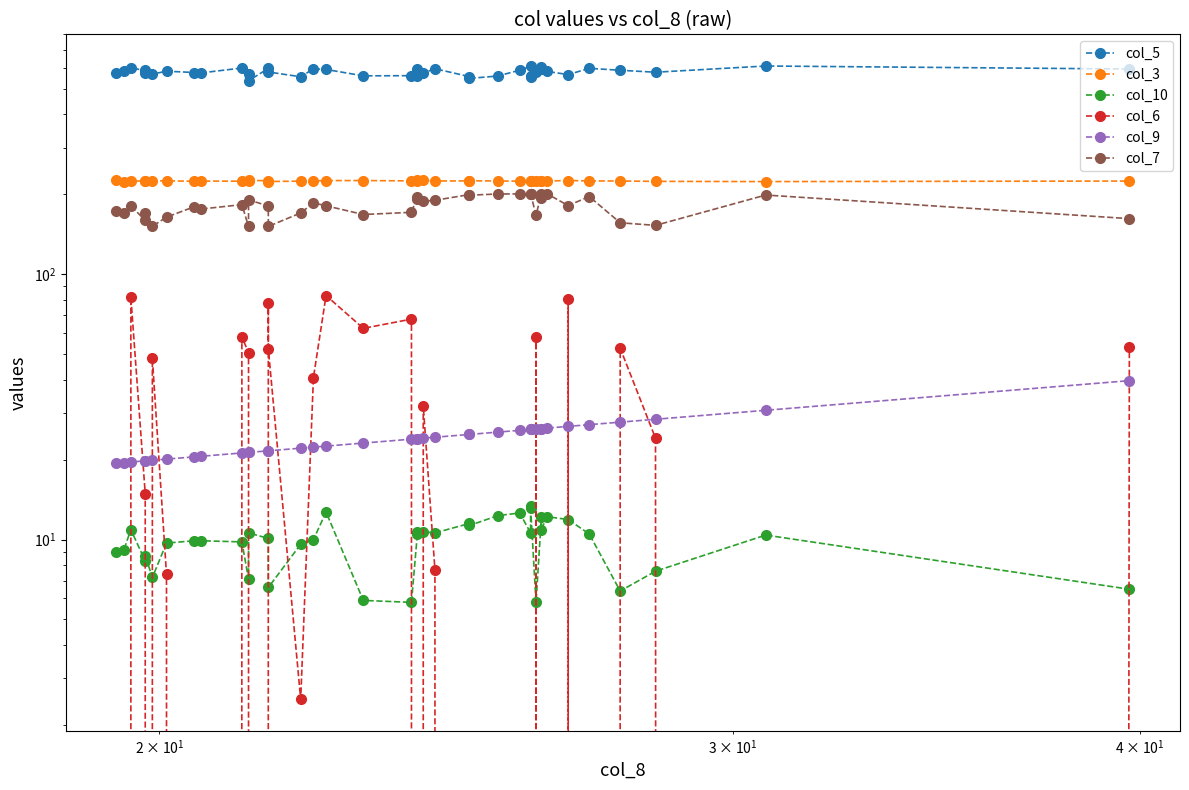

Which series has the widest spread of values?

col_6